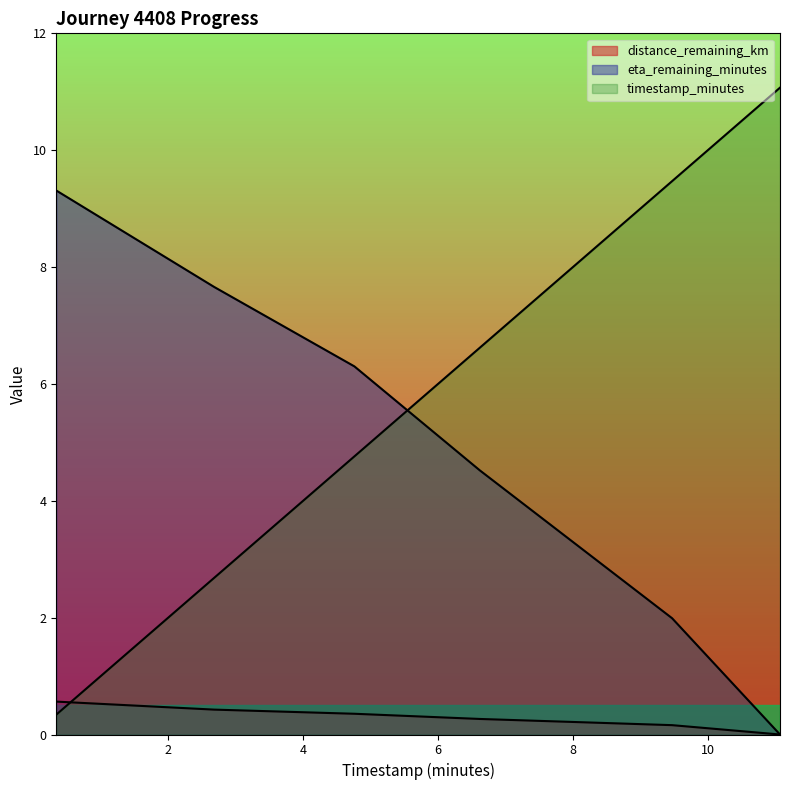

Which series changed the most between 2.68 and 9.47?

timestamp_minutes